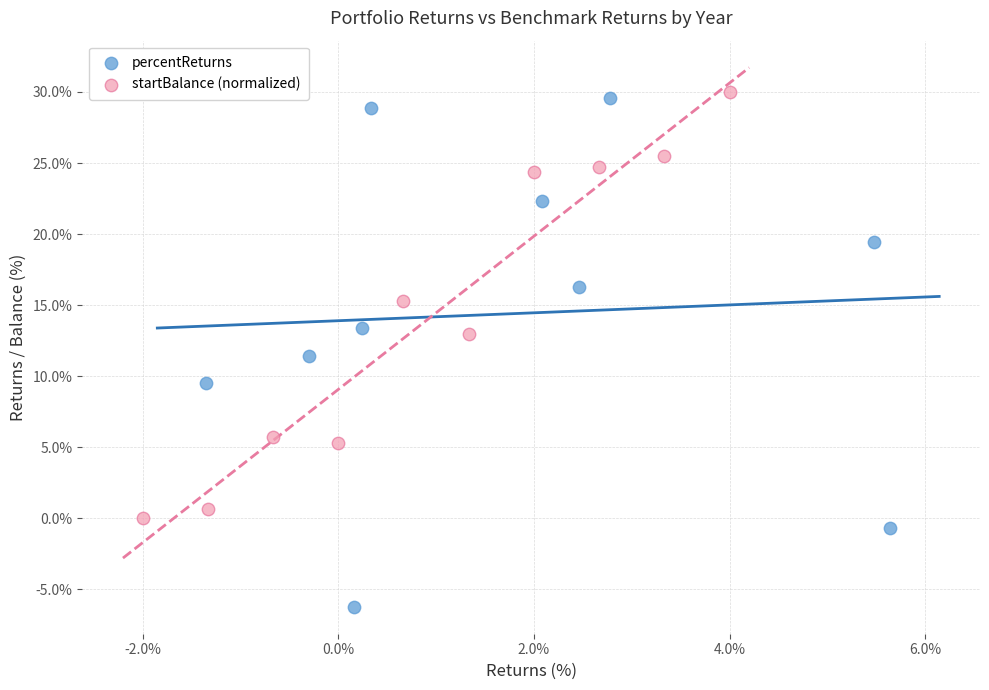

Which series has the widest spread of Y values?

percentReturns